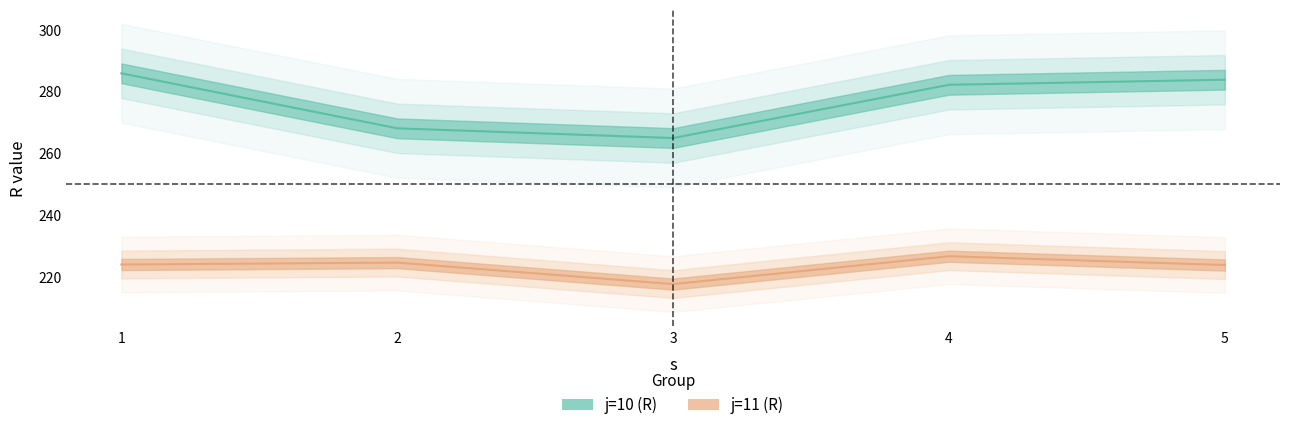

Which has a higher value, 2 or 1?

1